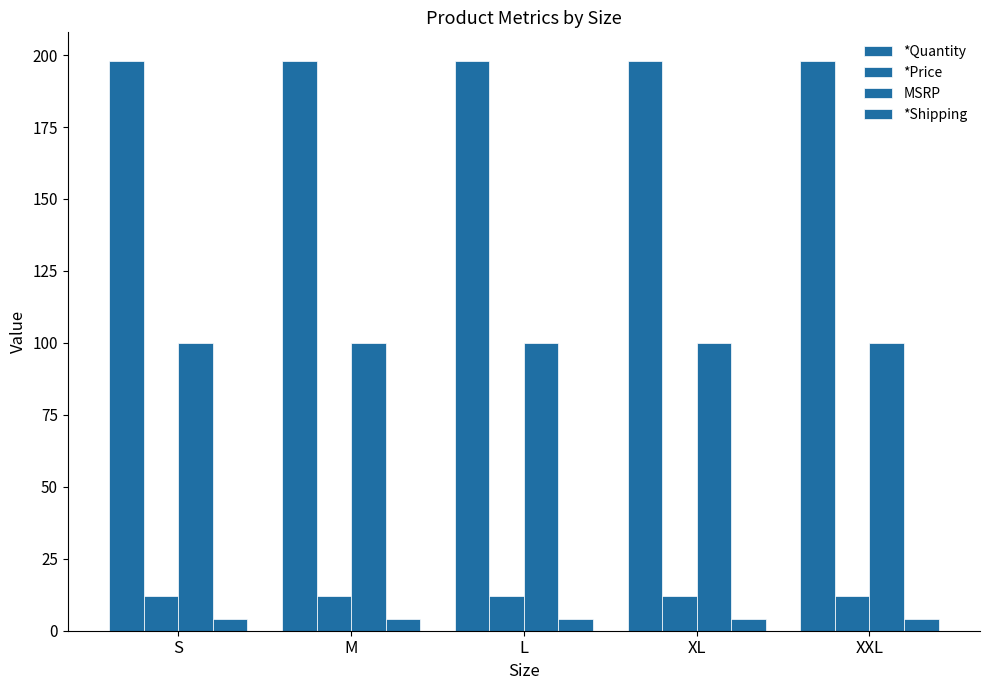

Is it true that MSRP equals 100 at L?

True